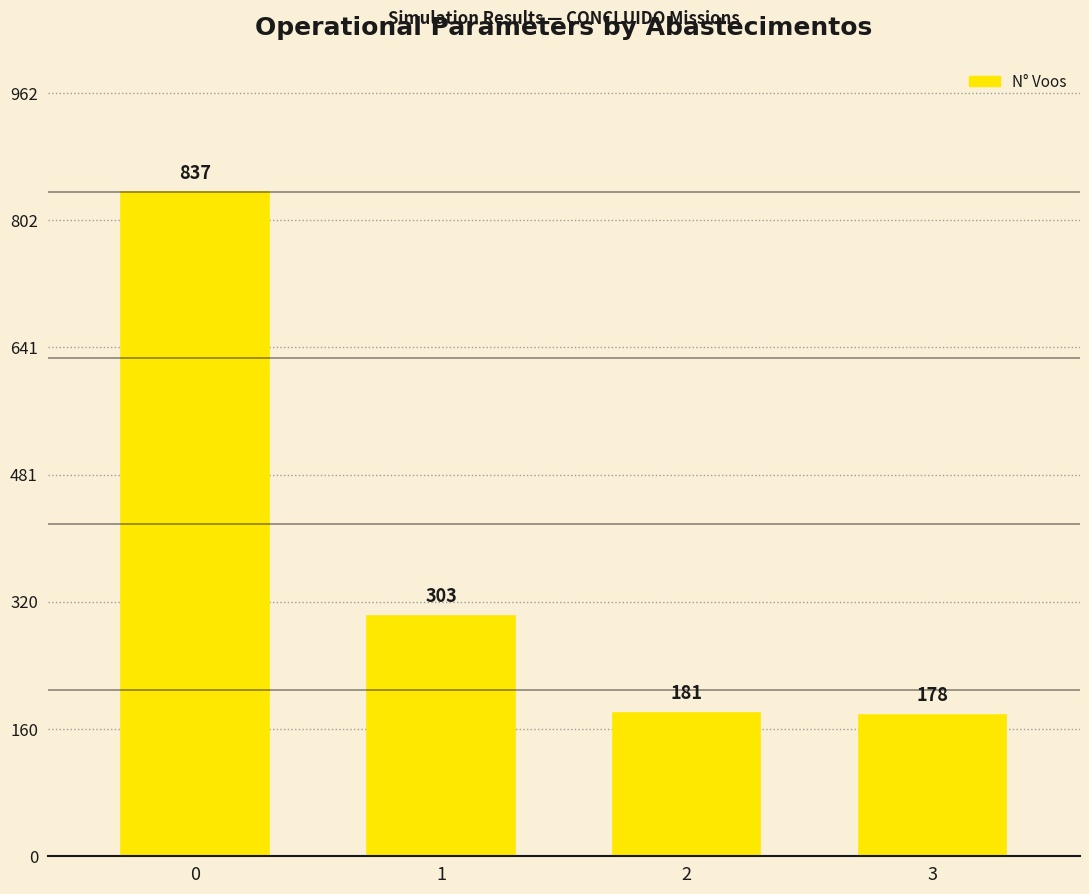

Reading right to left, list all the values displayed in this chart.

178	181	303	837